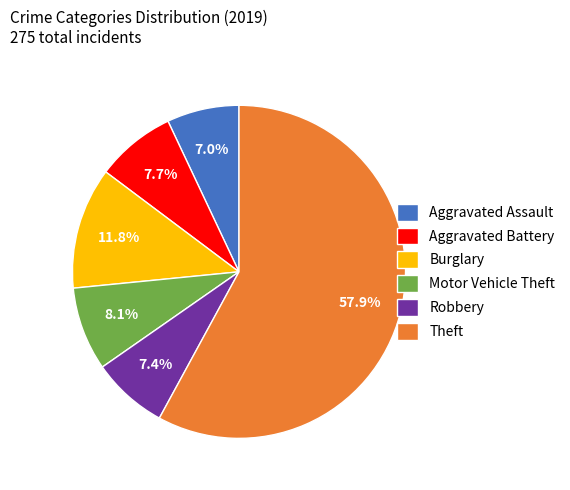

Which category has the biggest portion of the pie?

Theft